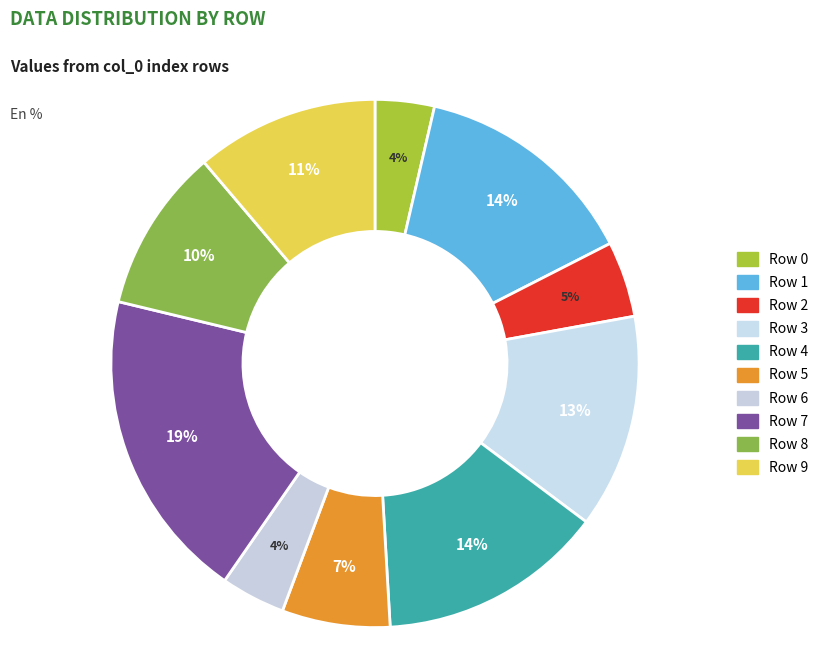

Is there any slice that represents more than half of the pie?

No